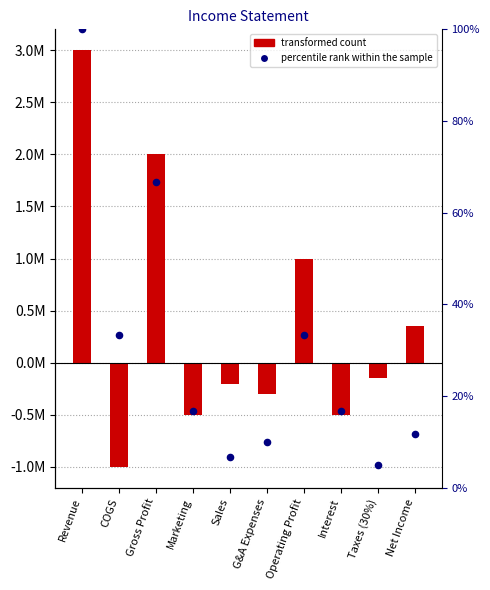

Which series has the largest total across all categories?

transformed count